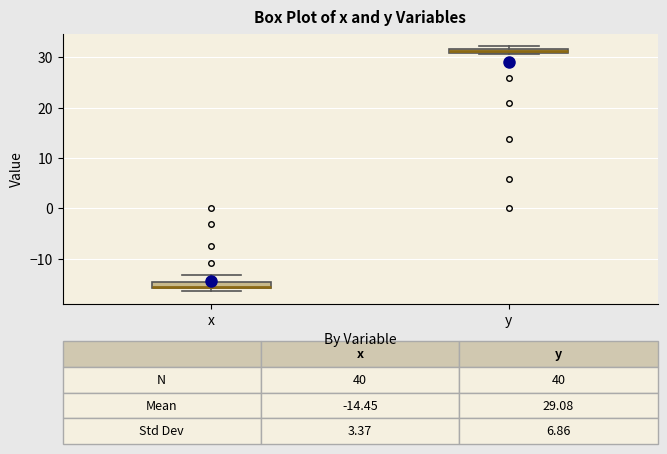

Which box's median line is the highest?

y